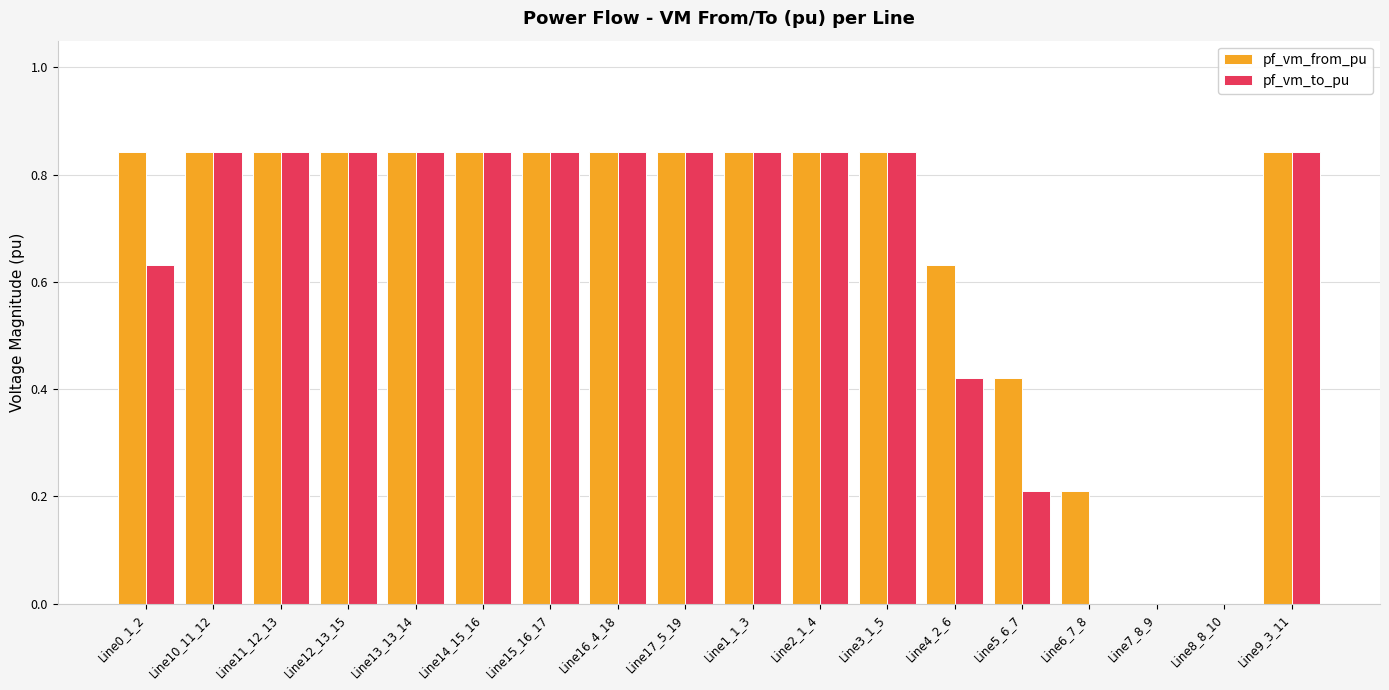

How many series are shown in this chart?

2